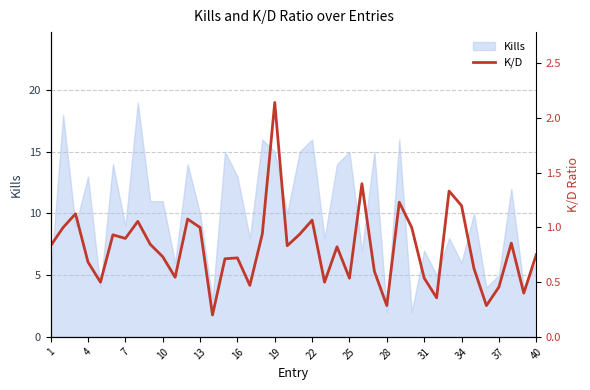

The value of Kills at 16 is 18. True or false?

False